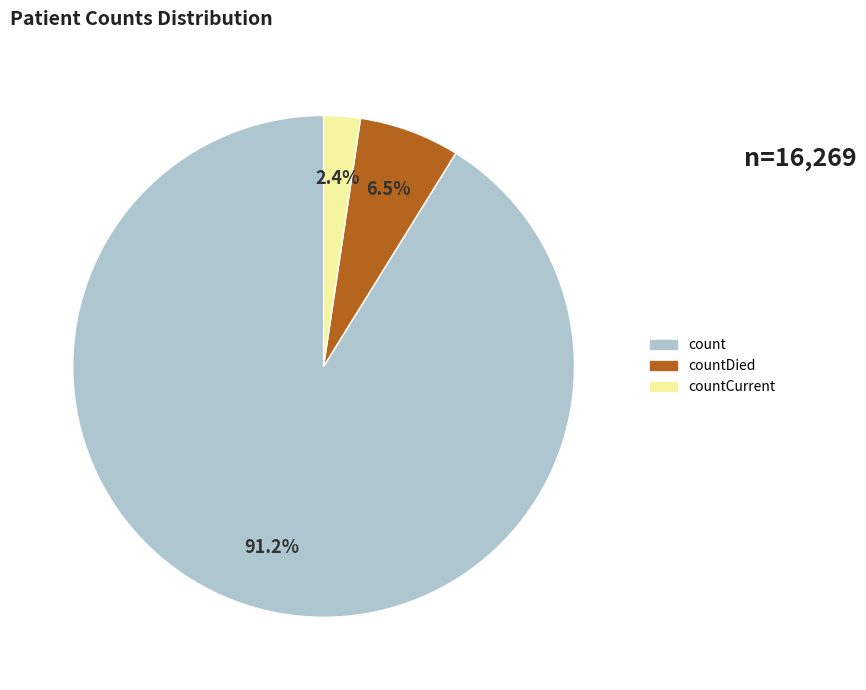

Does any single category account for the majority?

Yes